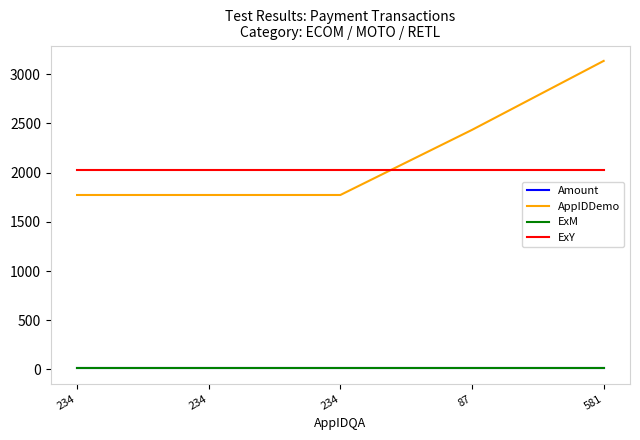

What are all the series names shown in the legend?

Amount, AppIDDemo, ExM, ExY